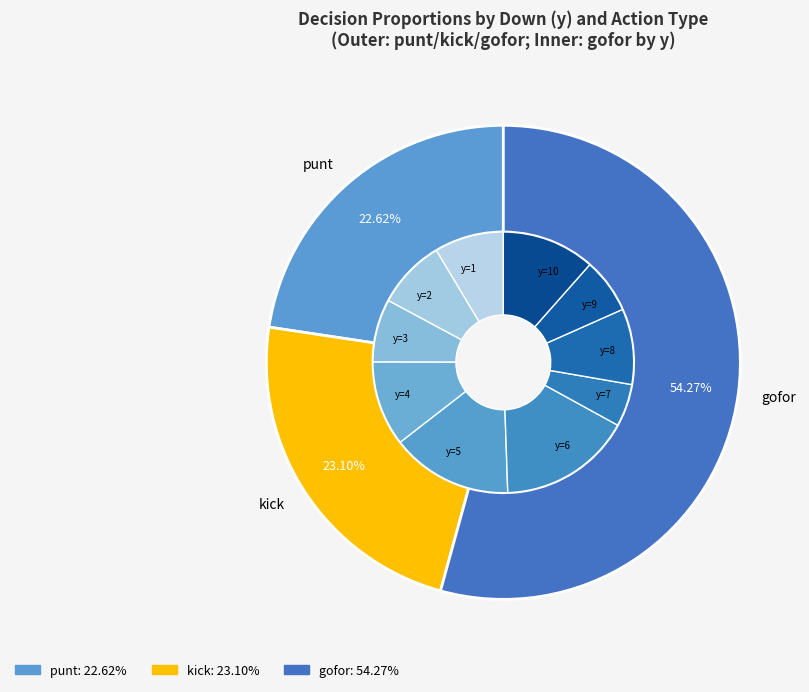

Which slice is the largest?

3